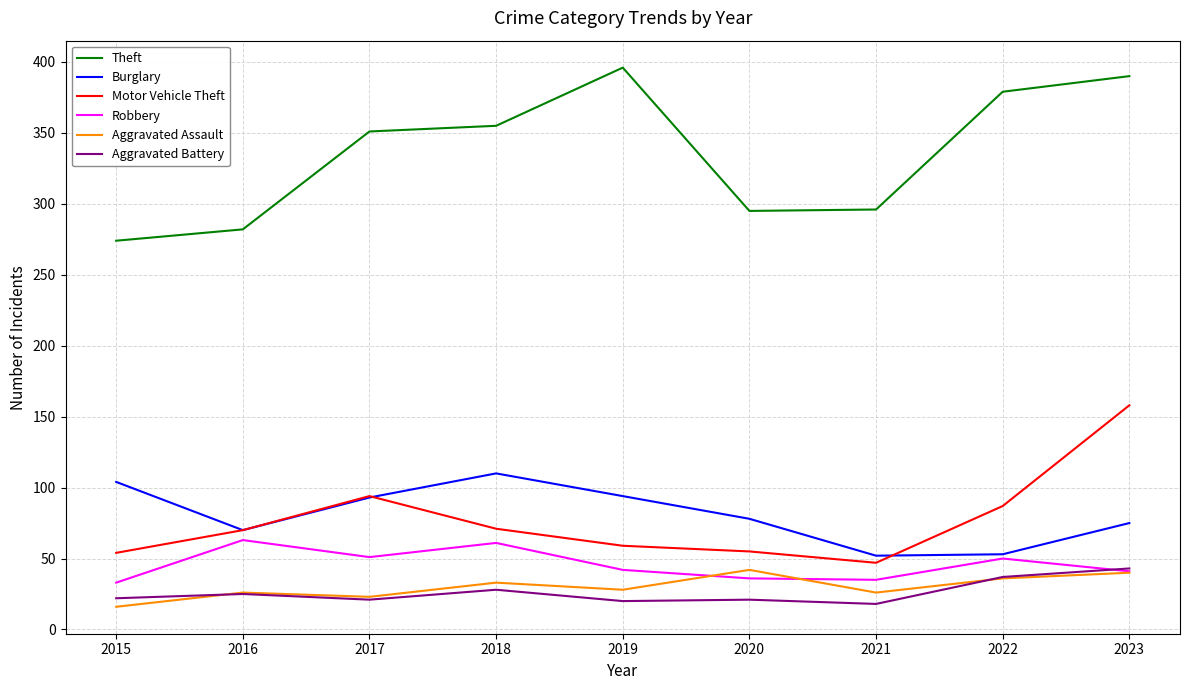

What is the minimum value shown in the chart?

16